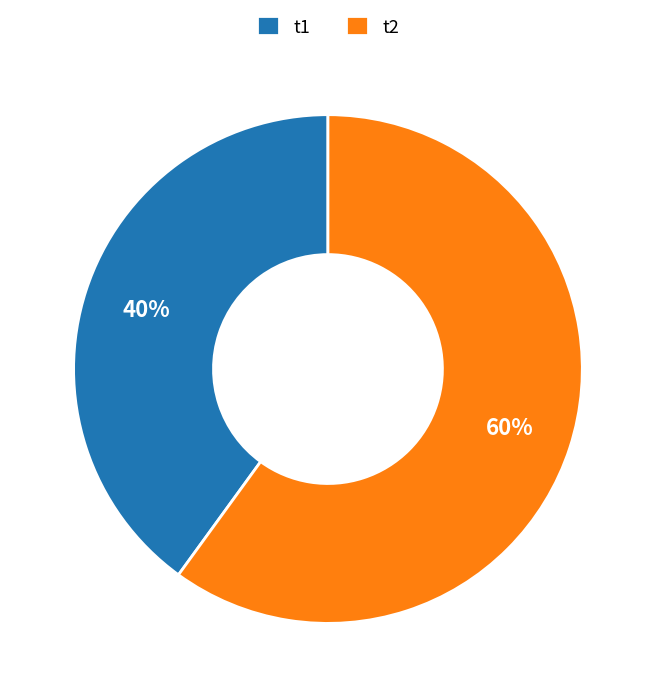

Which category accounts for the majority?

t2